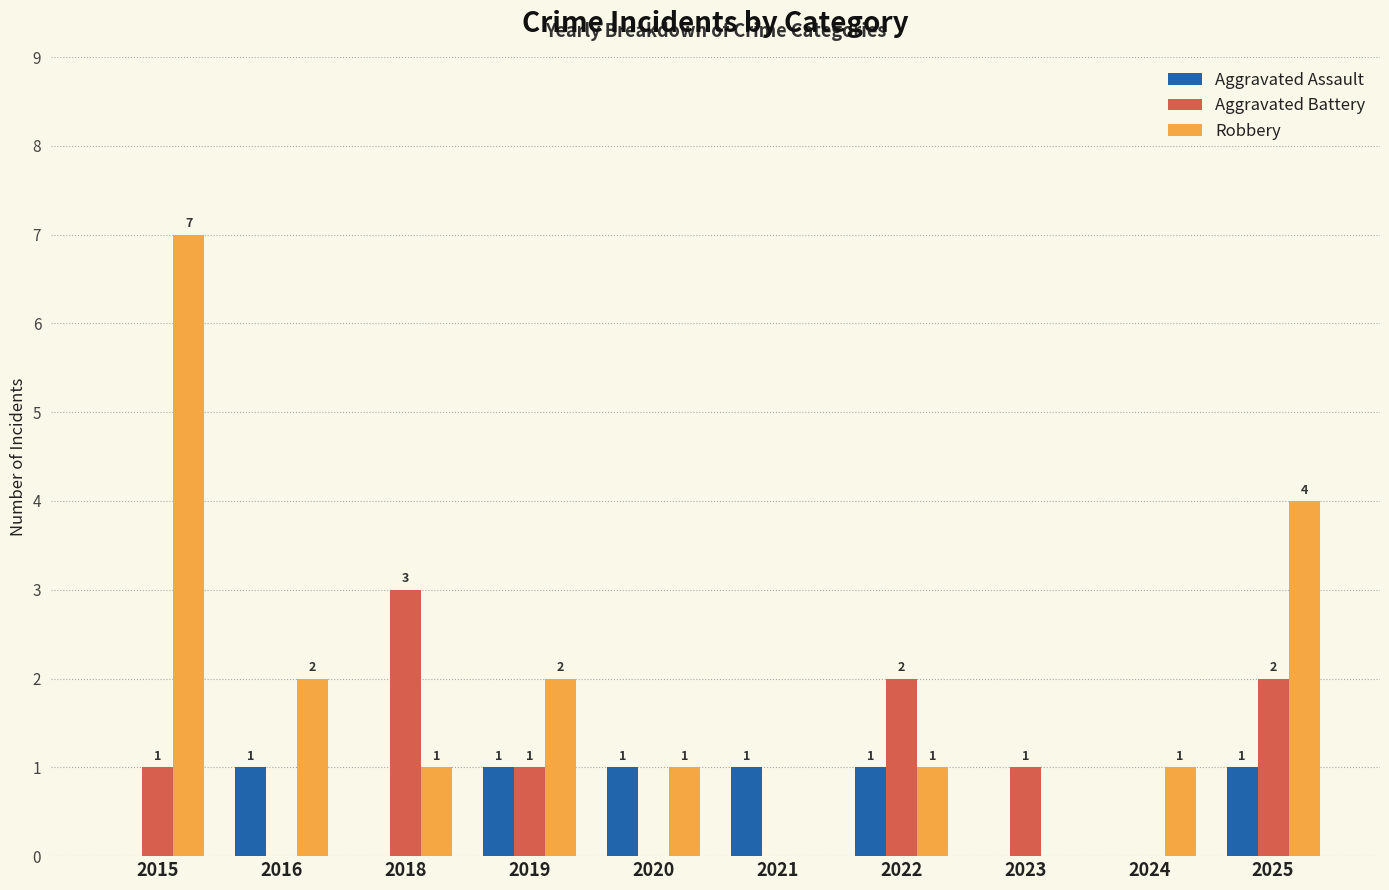

What is the sum of all Aggravated Battery values?

10